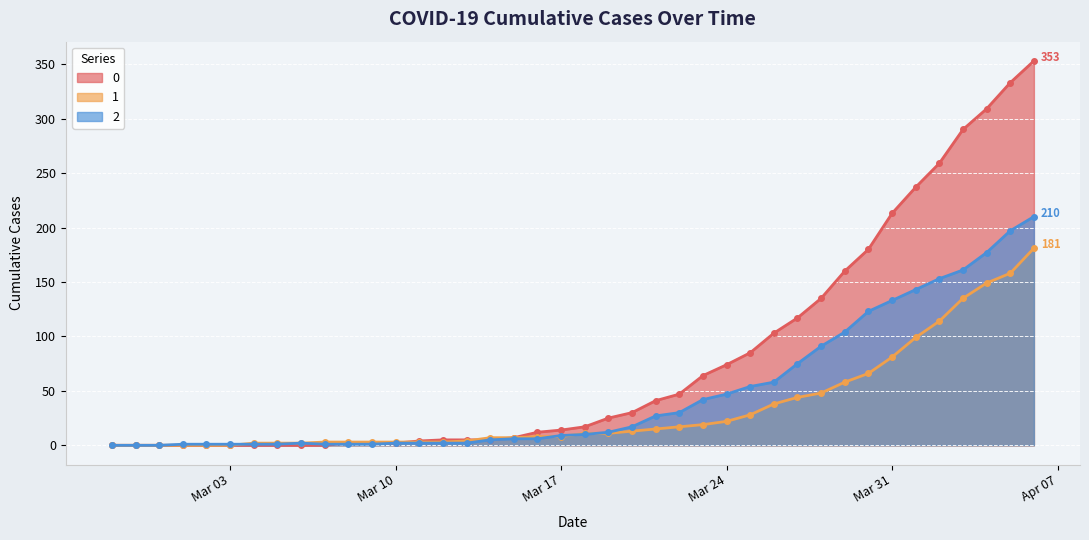

How many values in 0 are above zero?

30